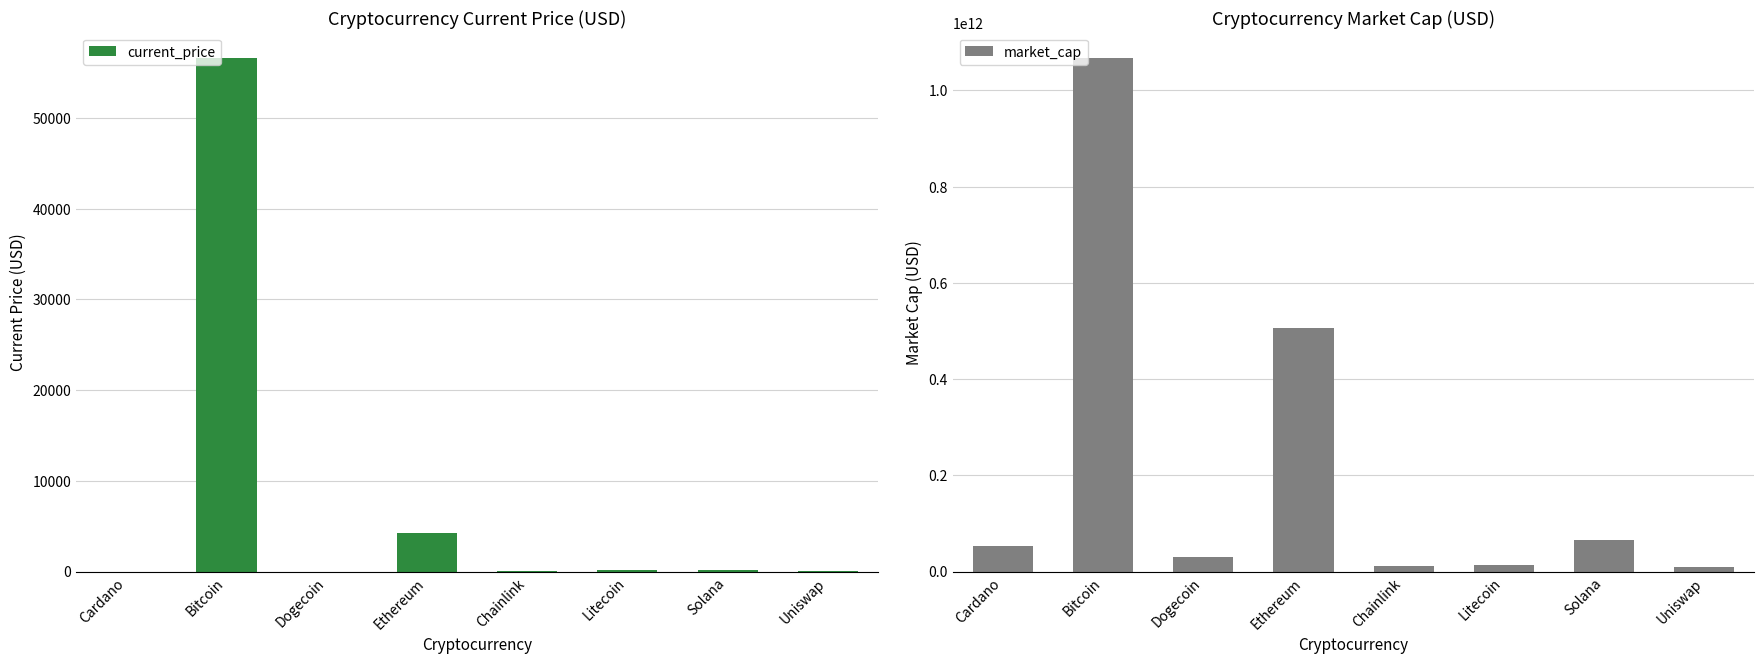

What value does the market_cap series have at Litecoin?

14556623641